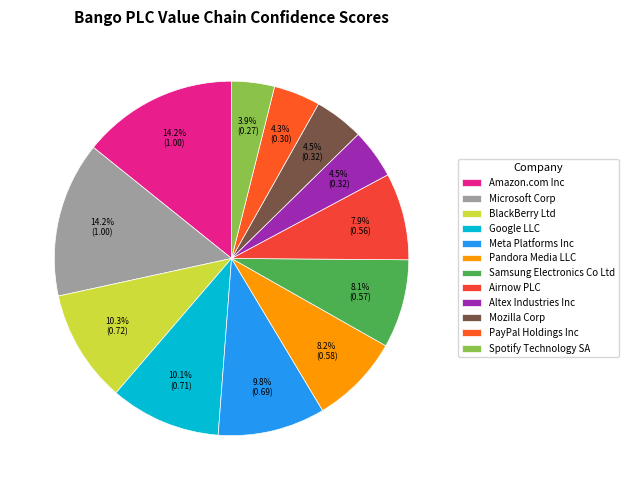

Does any single category account for the majority?

No